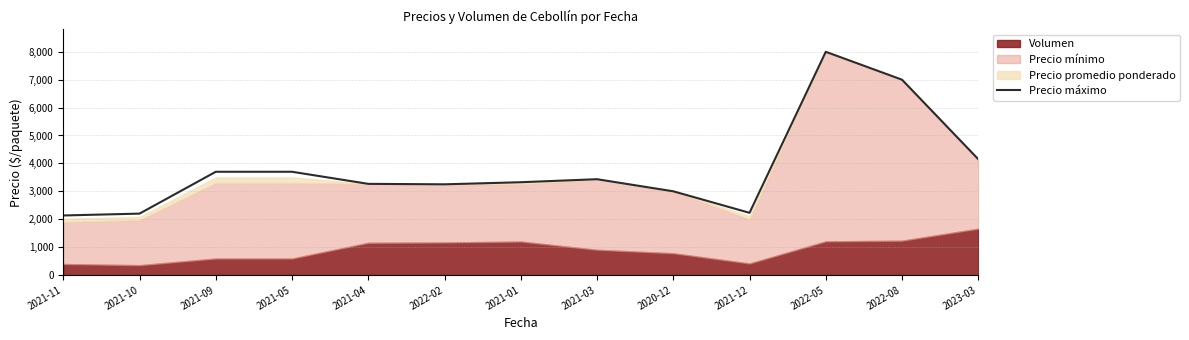

How many lines are shown in the chart?

1